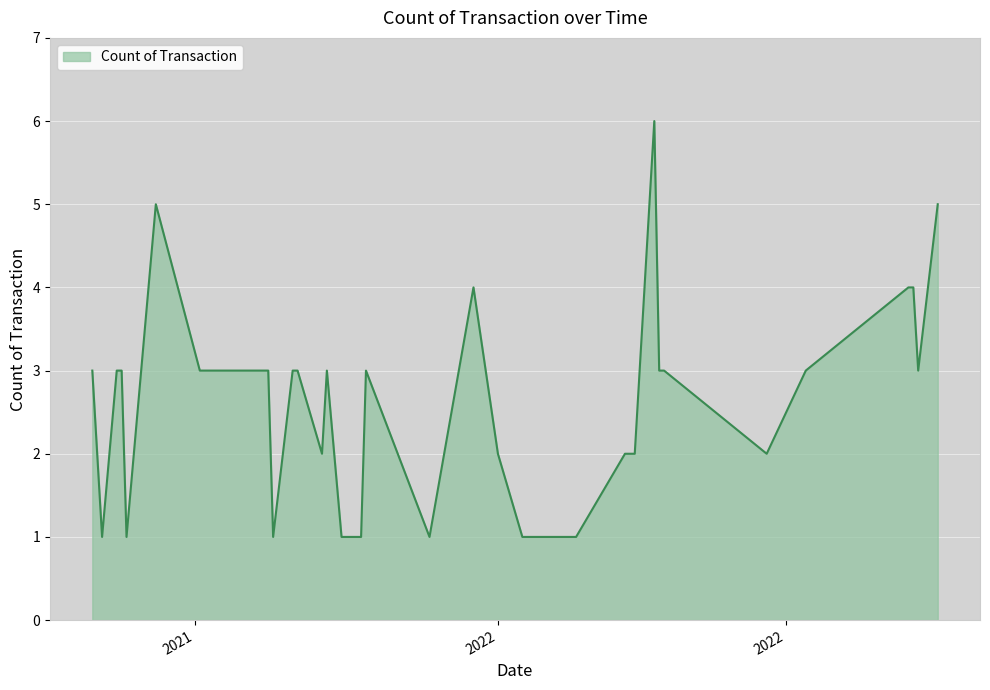

What is the greatest value displayed?

6